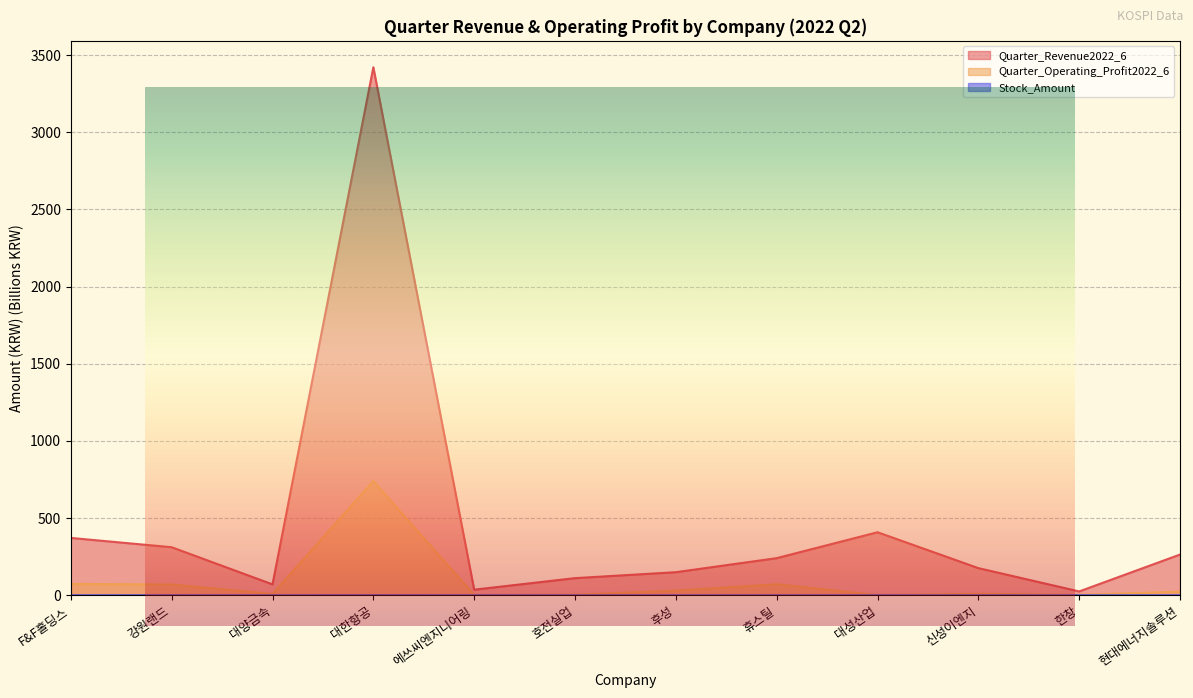

Rank the series at 대성산업 from highest to lowest value.

Quarter_Revenue2022_6, Quarter_Operating_Profit2022_6, Stock_Amount